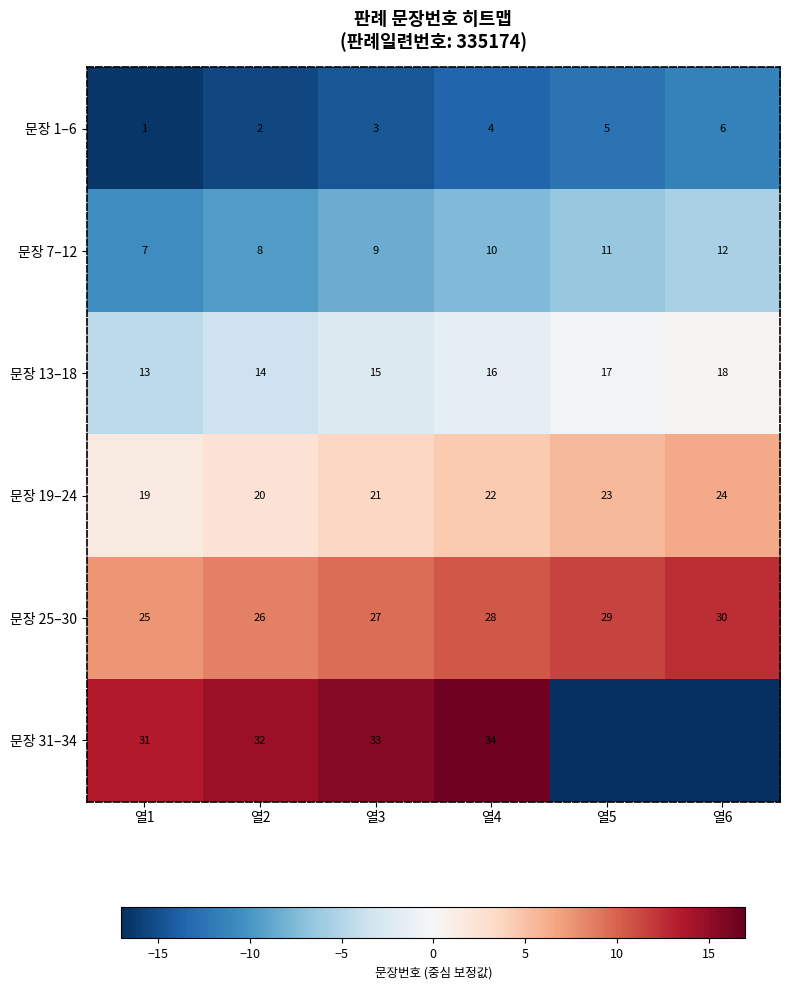

What is the approximate value of 문장 19–24 at 열5?

23.0